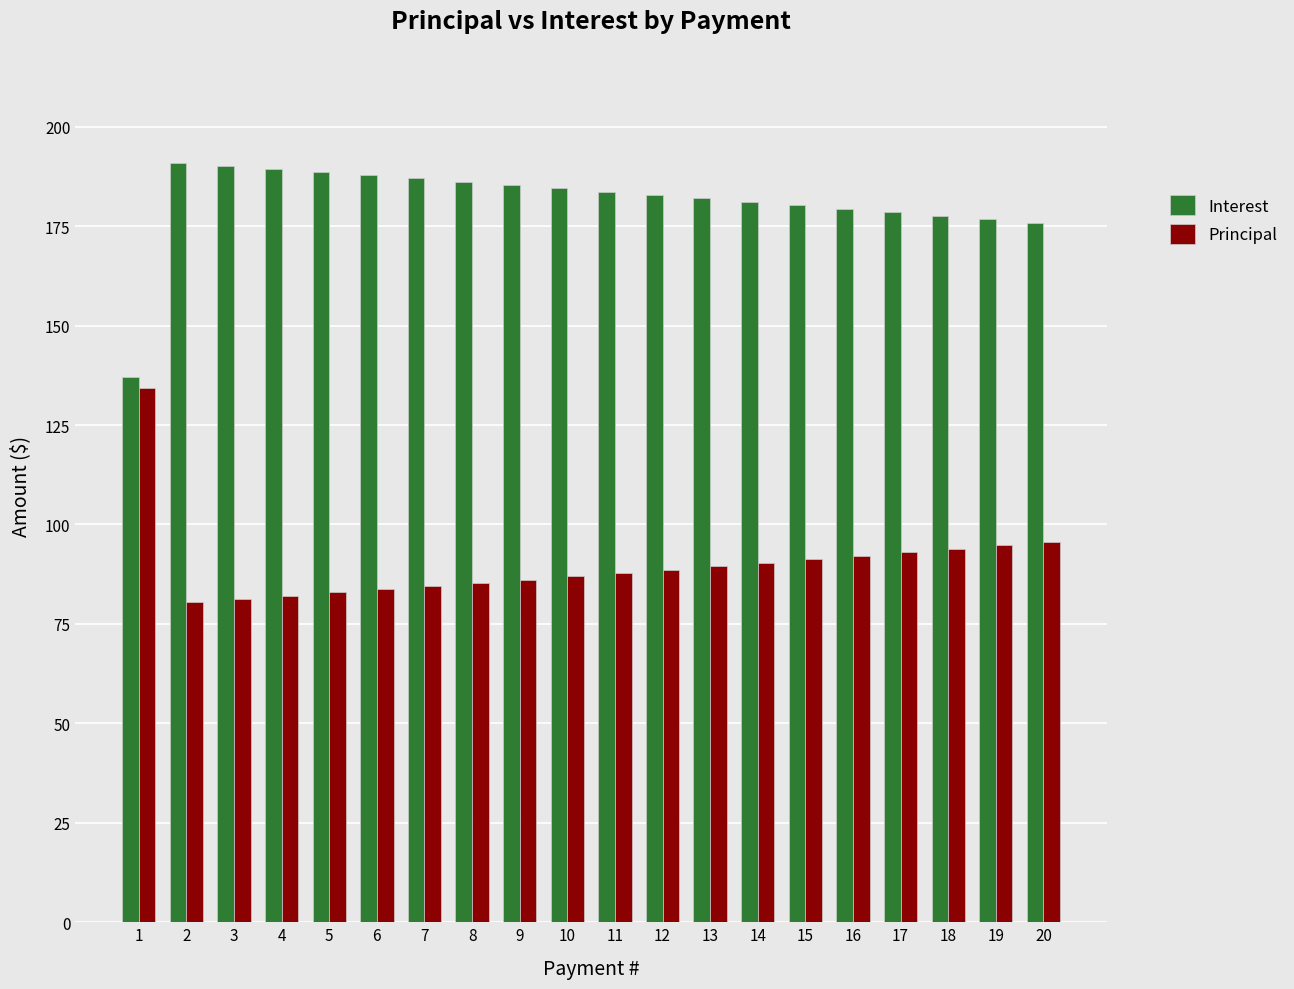

What is the spread (max minus min) of values at 18?

83.7